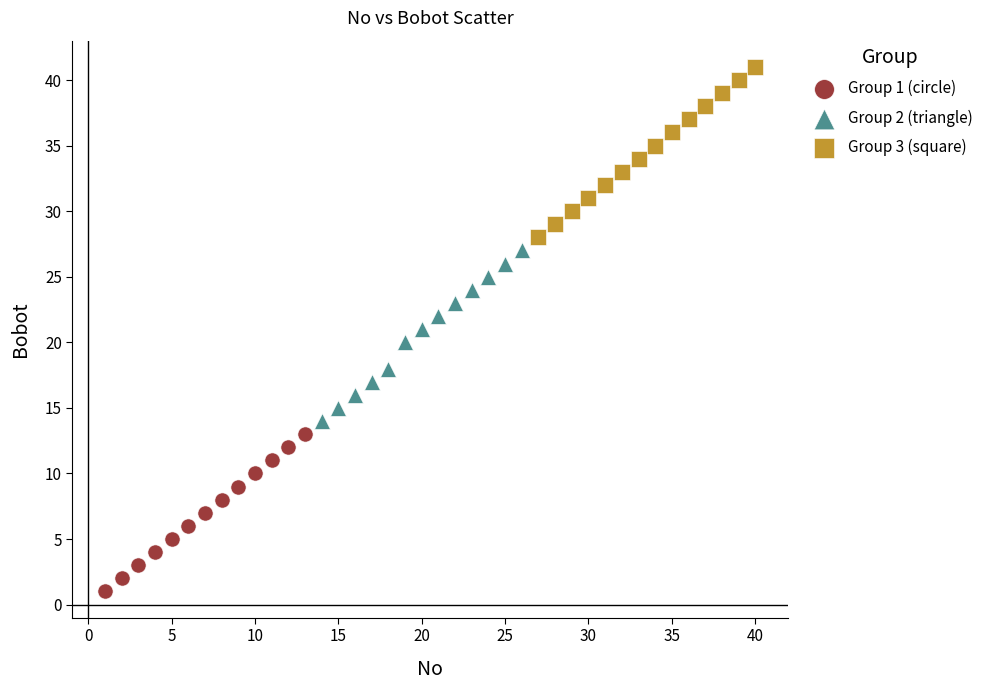

Which series contains the lowest Y value?

Group 1 (circle)